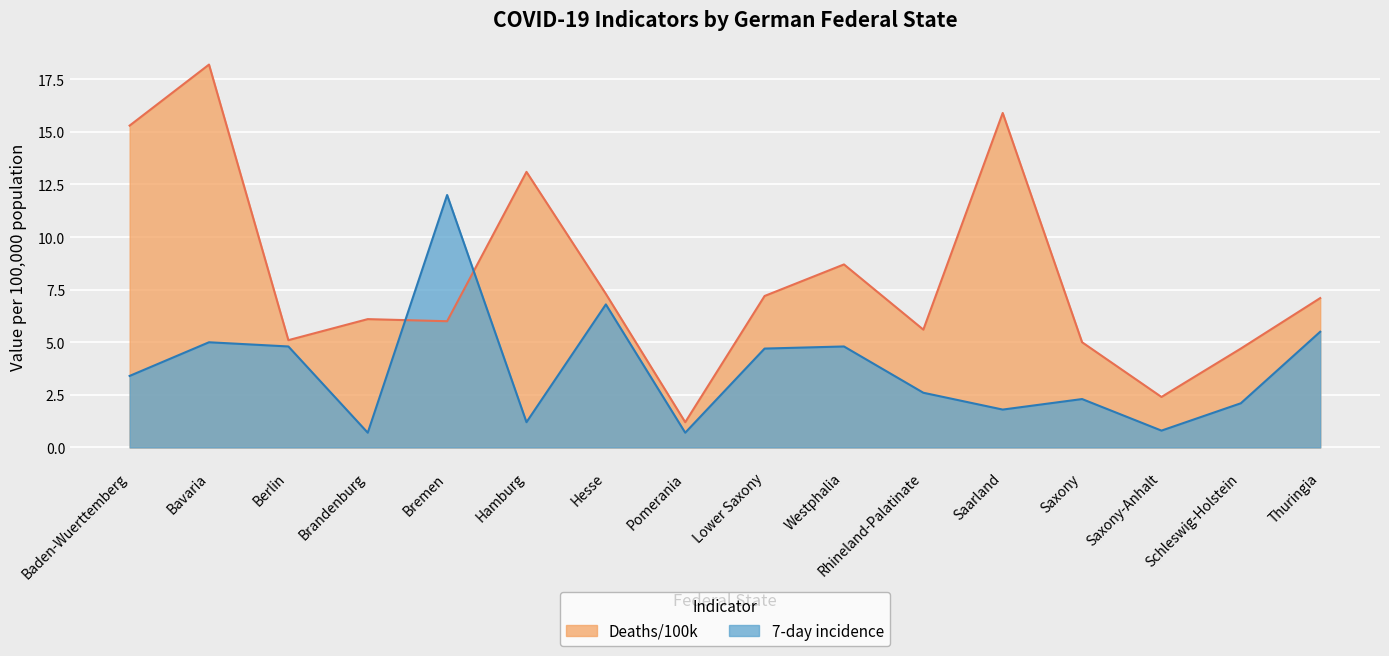

The Deaths/100k series shows 1.2 at Pomerania. True or false?

True